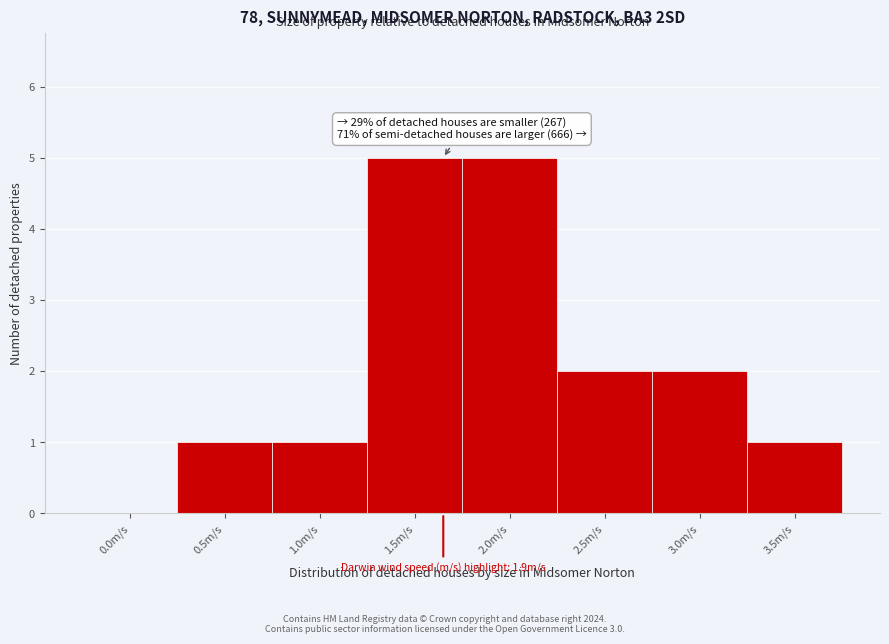

Reading left to right, list all the values displayed in this chart.

0.0m/s=0	0.5m/s=1	1.0m/s=1	1.5m/s=5	2.0m/s=5	2.5m/s=2	3.0m/s=2	3.5m/s=1